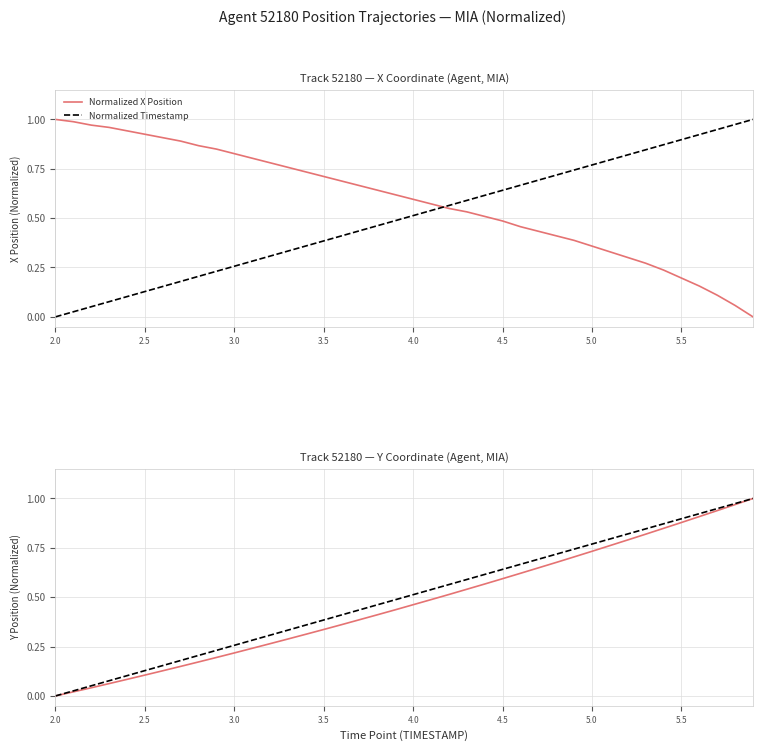

List the series in order of their overall mean, highest first.

Normalized X Position, Normalized Timestamp, Normalized Y Position